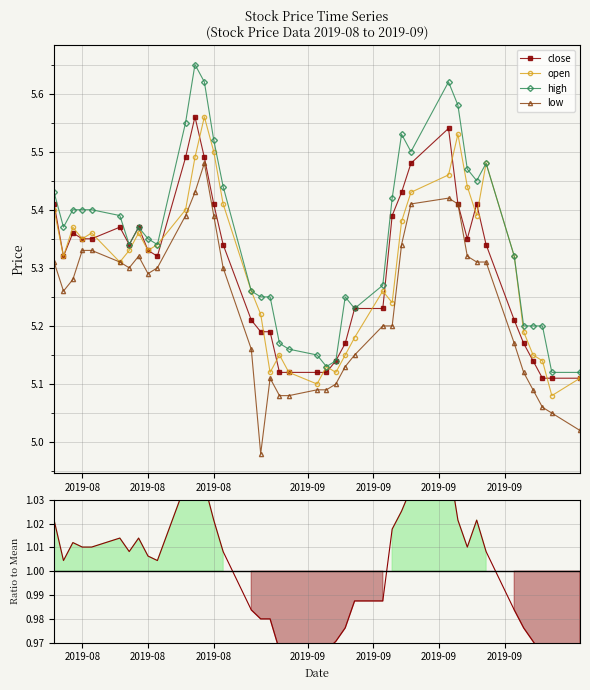

How many interior local valleys does the open series have?

10